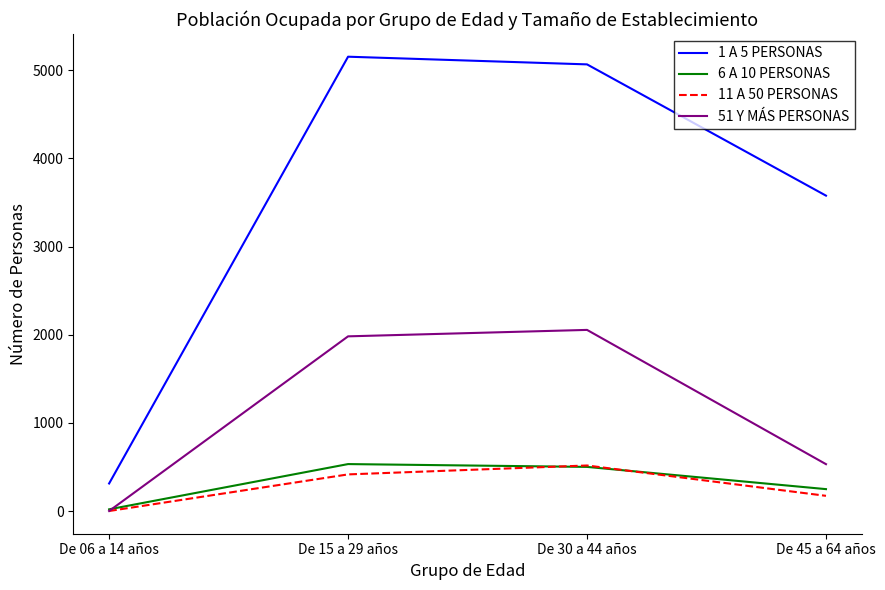

True or false: 11 A 50 PERSONAS has more than 0 points higher than both neighbors.

True